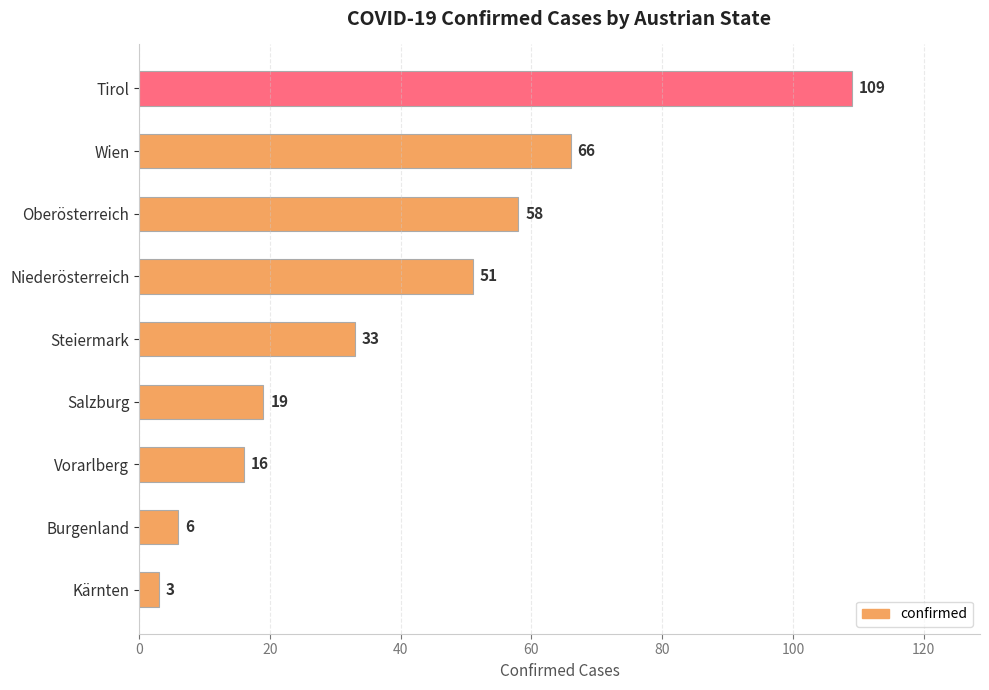

What position from the bottom is Burgenland?

2